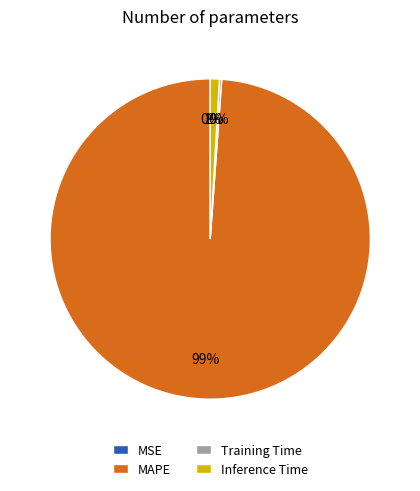

Is there any slice that represents more than half of the pie?

Yes